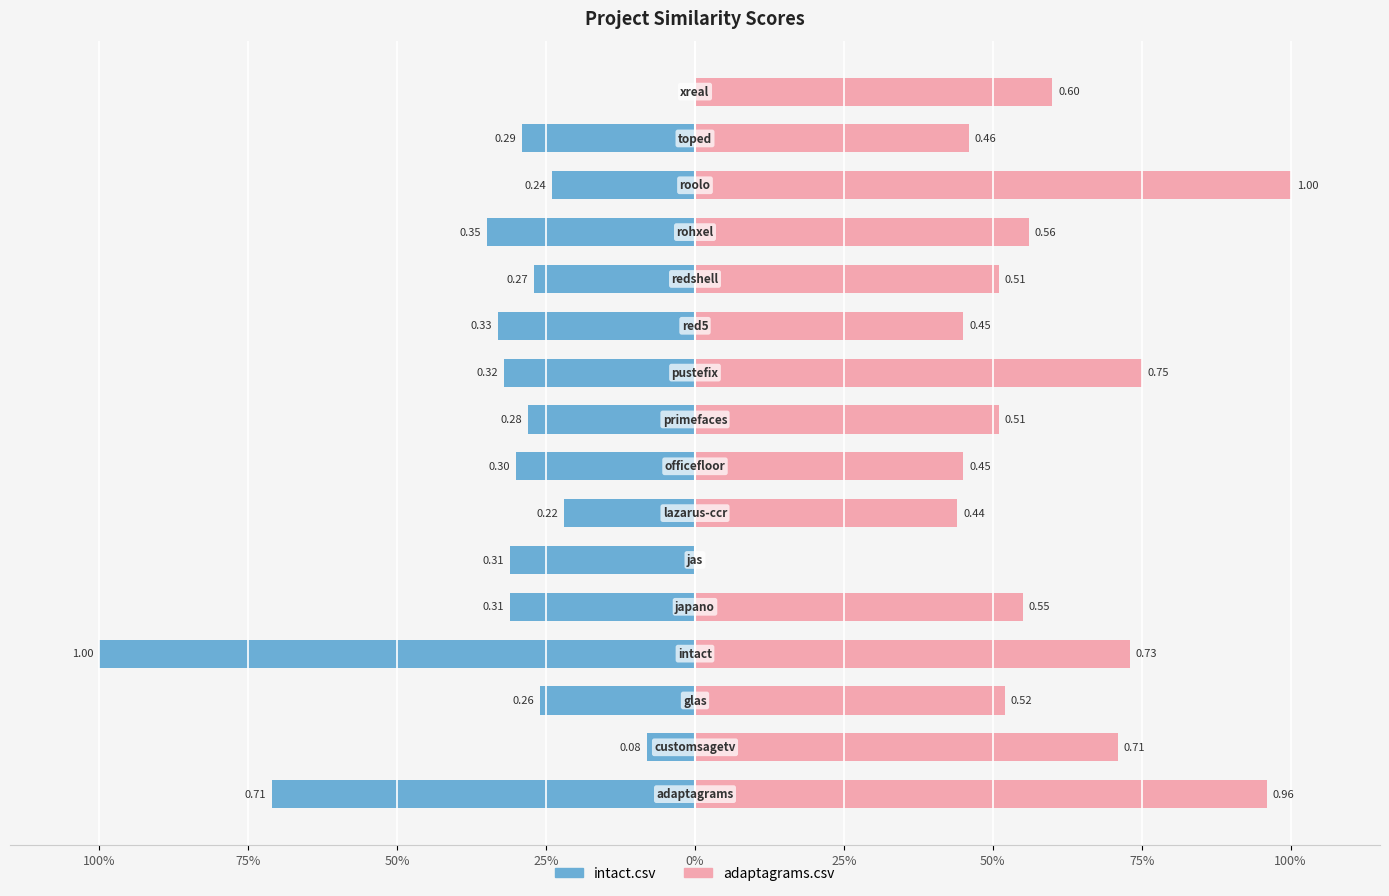

Rank the series by their average value, from lowest to highest.

intact.csv, adaptagrams.csv